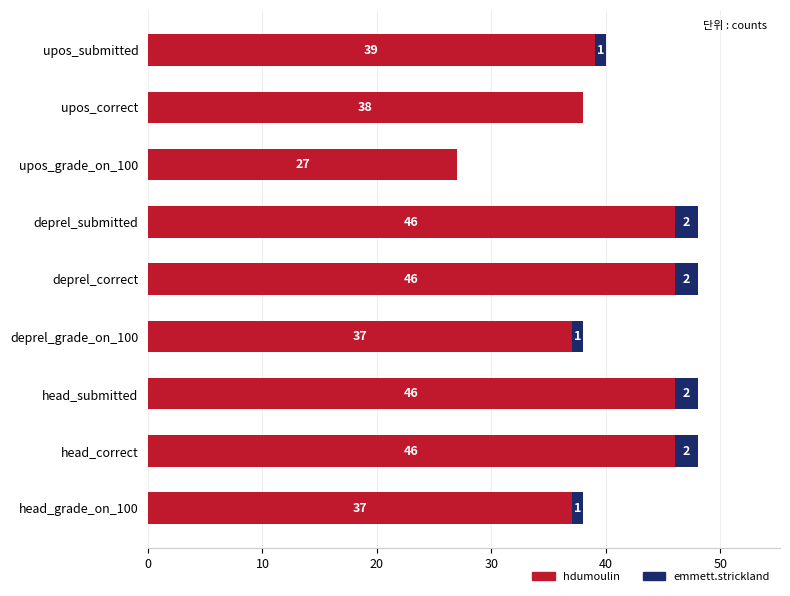

What is the total value across all series at deprel_correct?

48